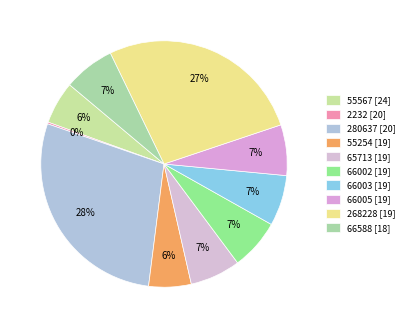

How many slices are in this pie chart?

10